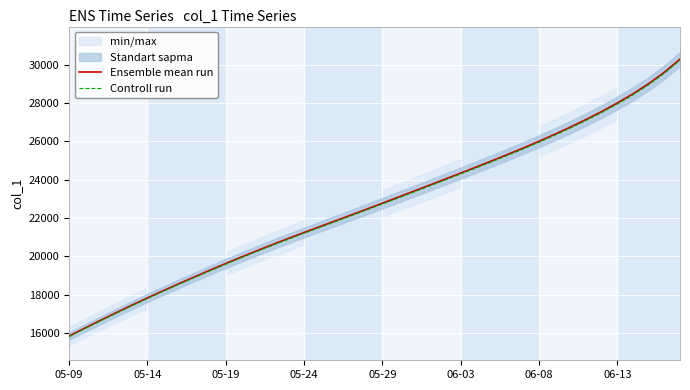

What is the maximum value for Ensemble mean run?

30282.8